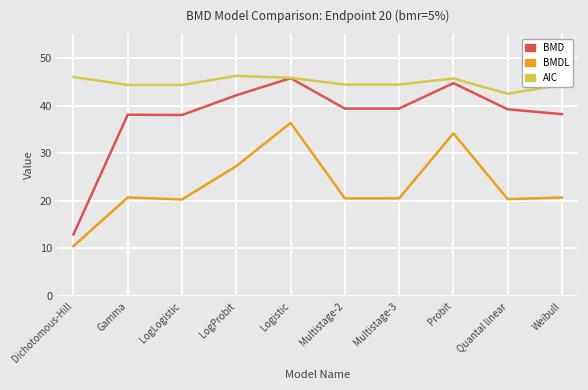

The value of BMDL at Logistic is 36.4. True or false?

True